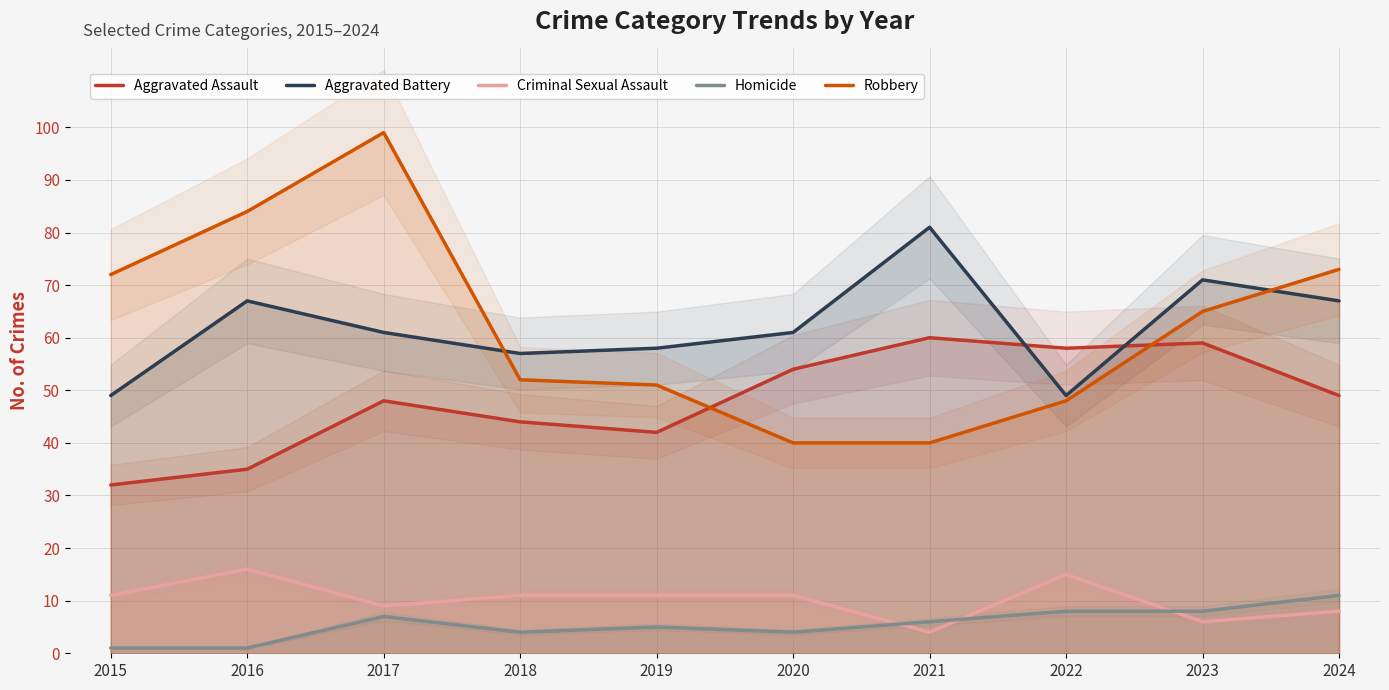

Which series has the largest range (max minus min)?

Robbery